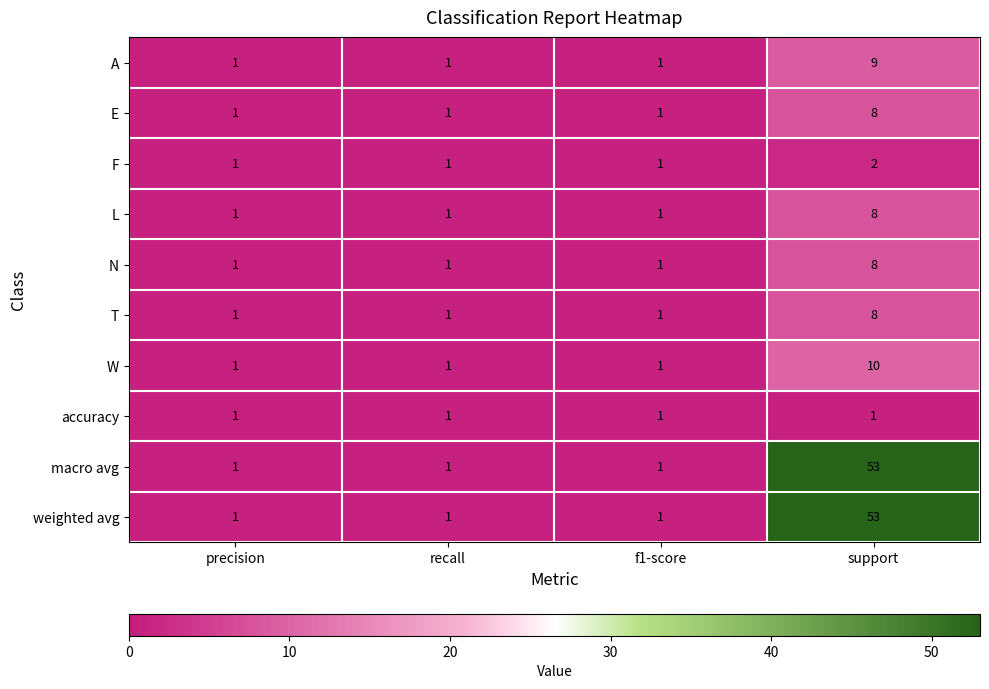

How many data points does each series have?

4